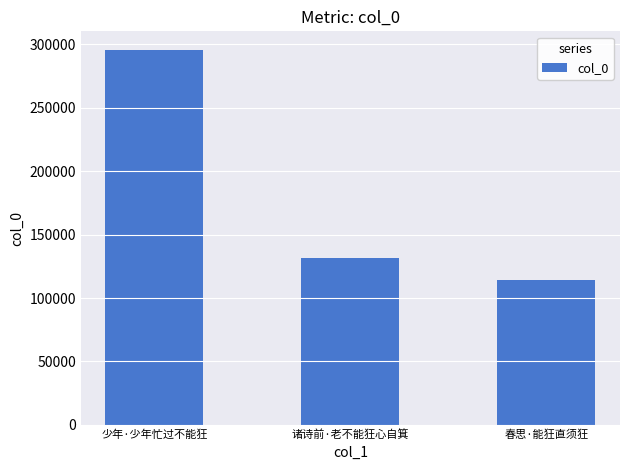

What is the label of the 2nd bar from the right?

诸诗前·老不能狂心自箕